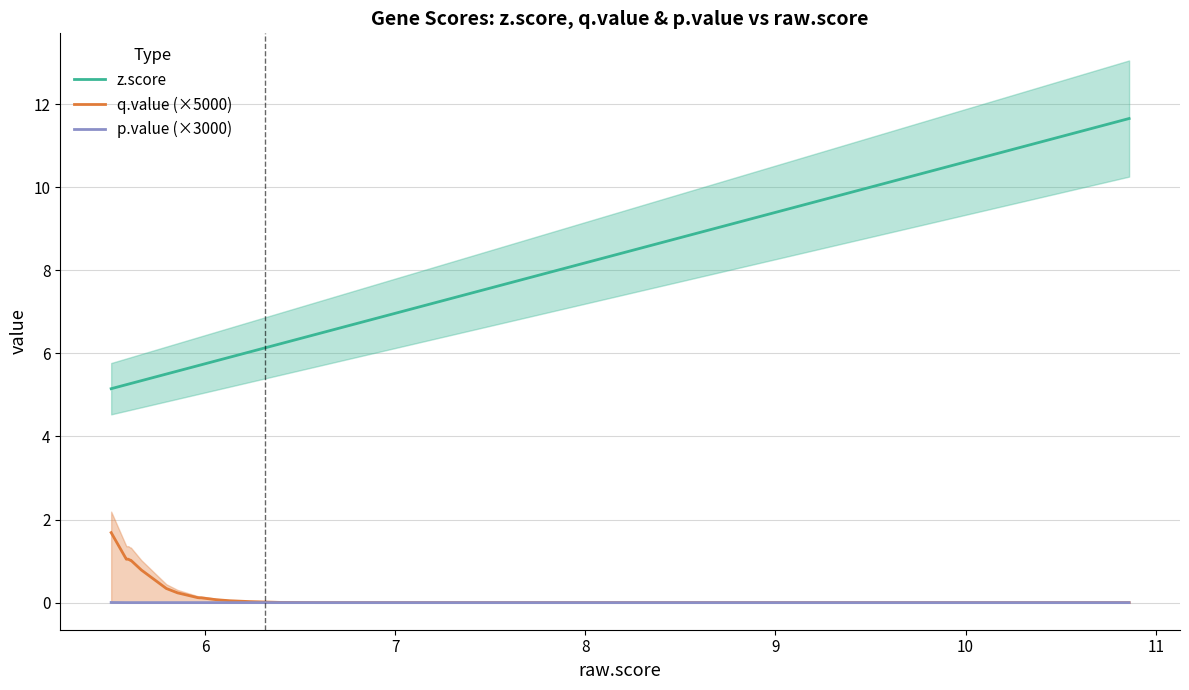

True or false: q.value (×5000) and z.score intersect in this chart.

False